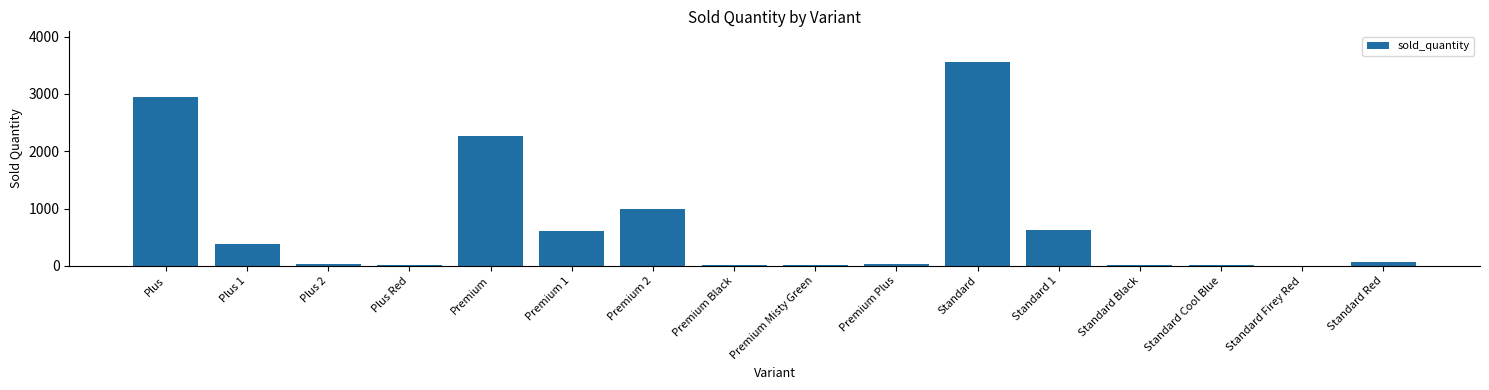

What is the sum of all values?

11565